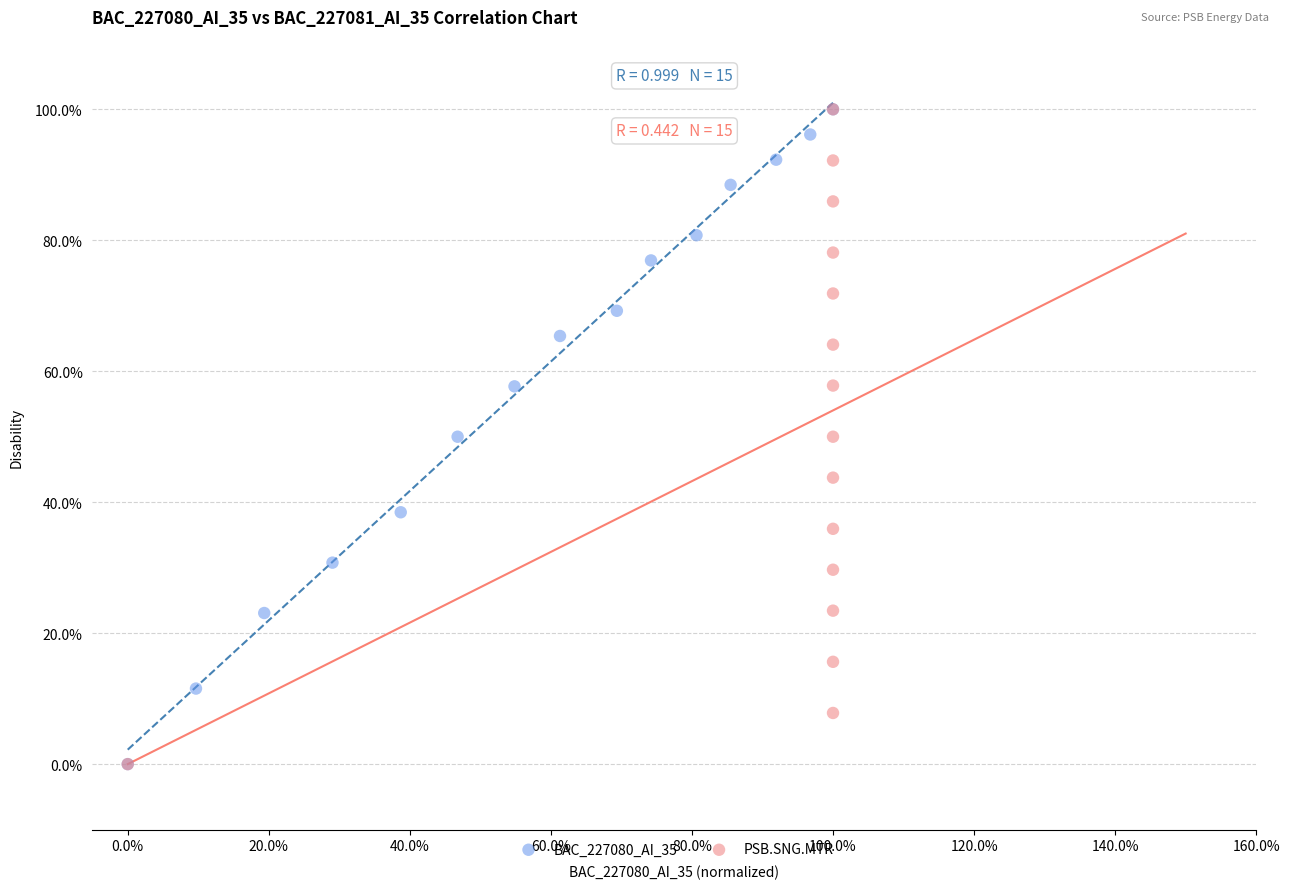

What are all the series names shown in the legend?

BAC_227080_AI_35, PSB.SNG.MTR